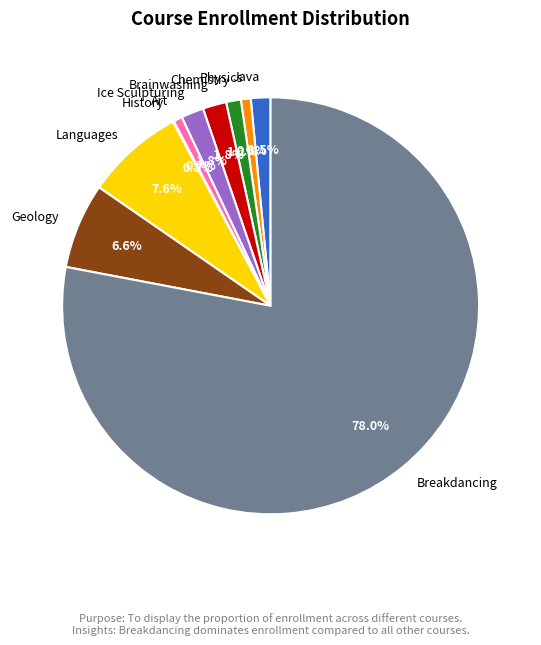

What percentage is NOT represented by Languages?

92.4%